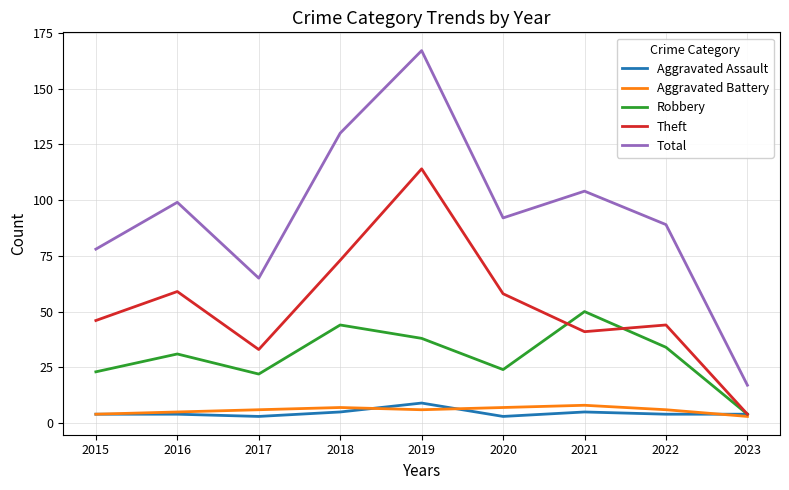

The Theft series shows 86 at 2016. True or false?

False